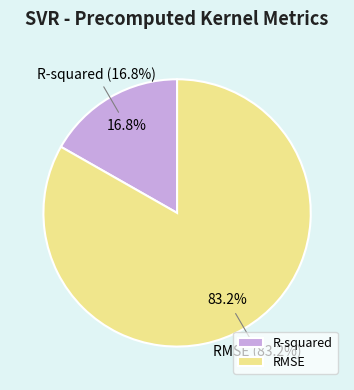

What is the smallest slice in the pie chart?

R-squared